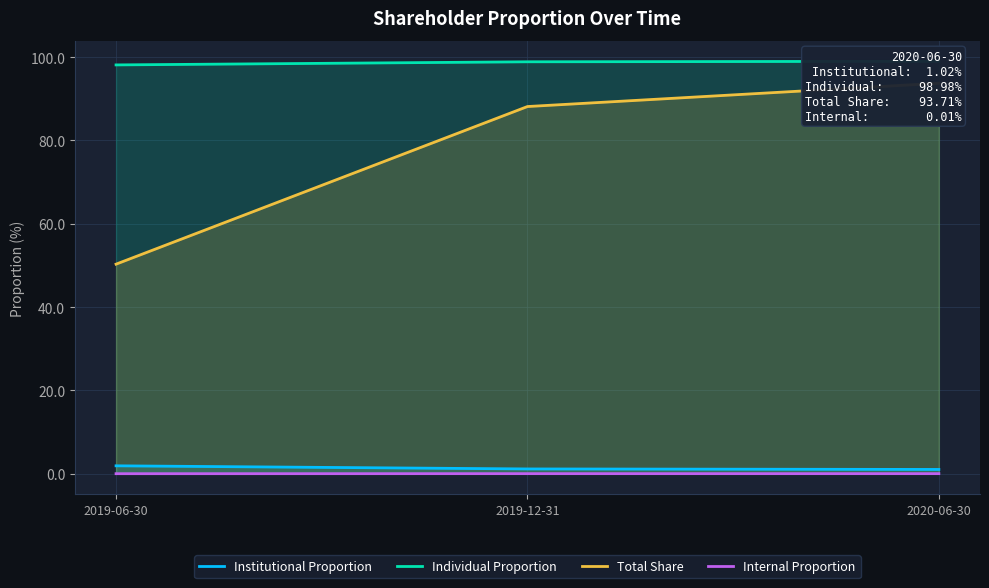

Does the chart display data point markers on the line(s)?

No